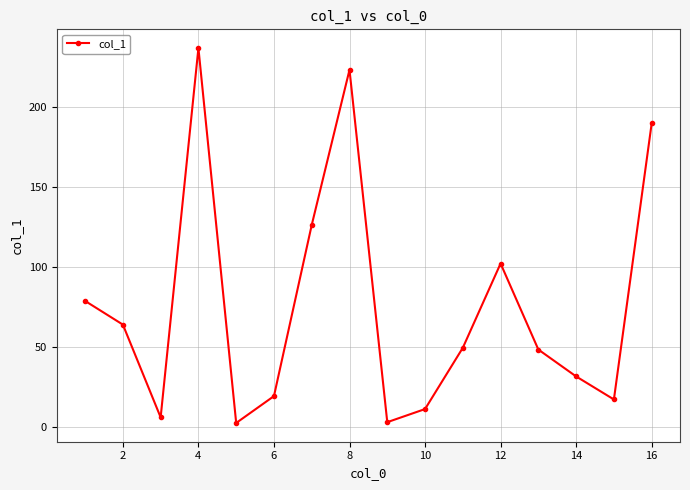

What is the difference between the maximum and minimum values?

234.4